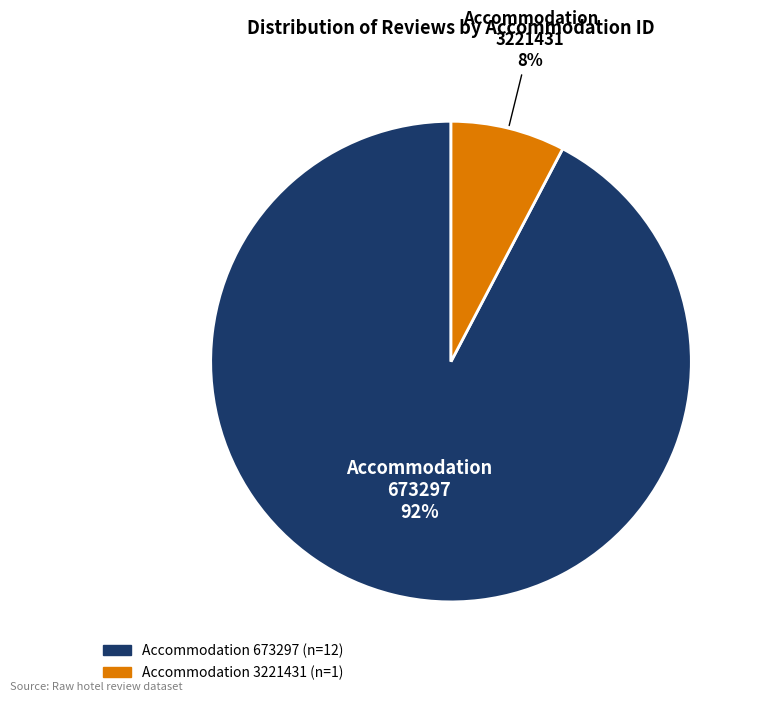

Is there any slice that represents more than half of the pie?

Yes